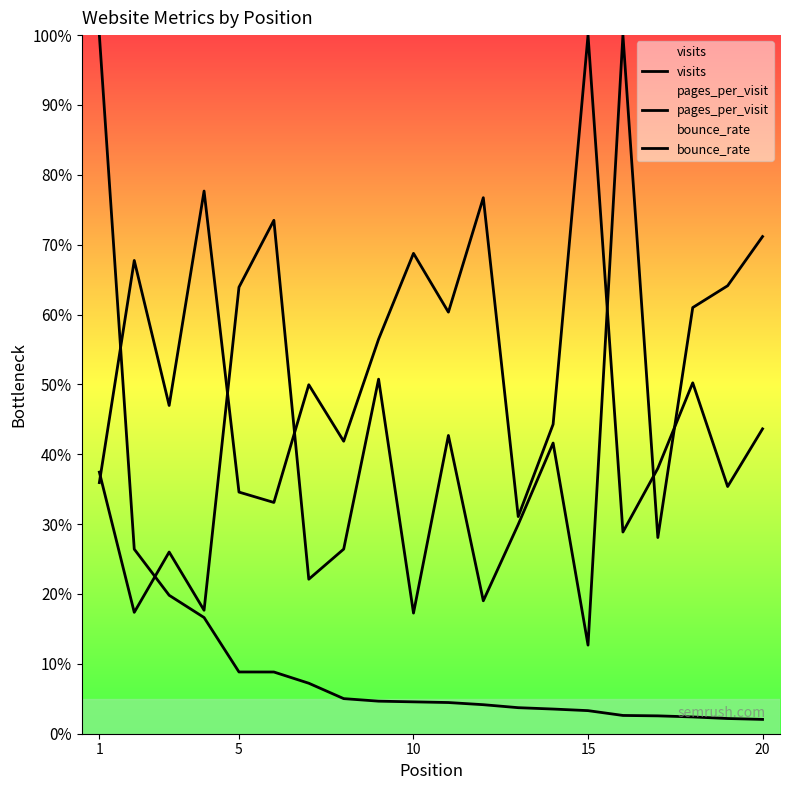

What is the sum of all visits values?

233.0